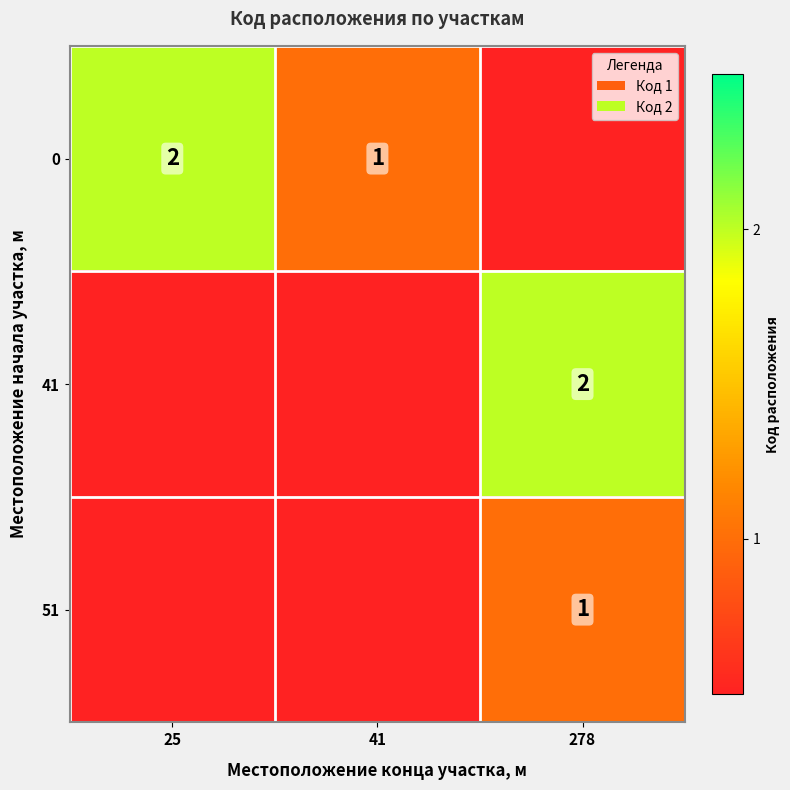

Is it true that 0 equals 1 at 25?

False